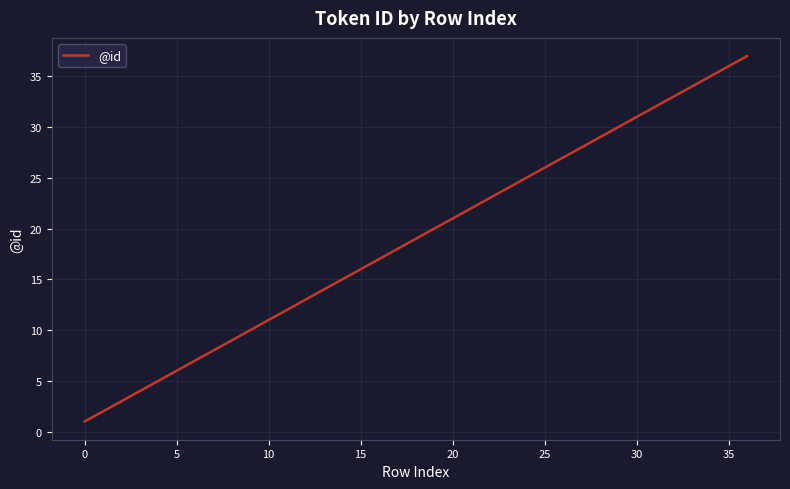

What is the difference between the maximum and minimum values?

36